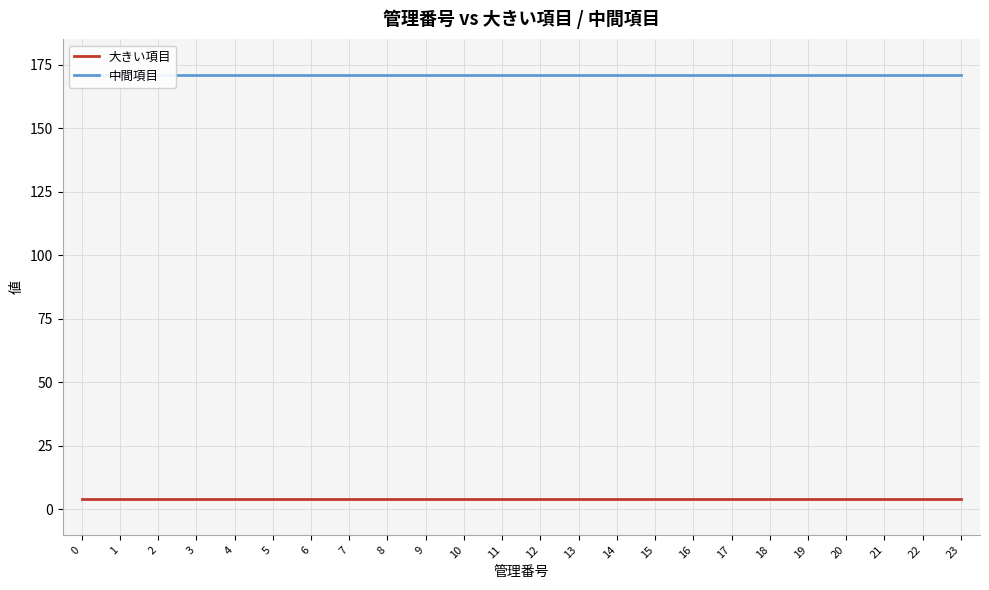

Reading right to left, transcribe all the data shown in this chart.

大きい項目: 23=4	22=4	21=4	20=4	19=4	18=4	17=4	16=4	15=4	14=4	13=4	12=4	11=4	10=4	9=4	8=4	7=4	6=4	5=4	4=4	3=4	2=4	1=4	0=4
中間項目: 23=171	22=171	21=171	20=171	19=171	18=171	17=171	16=171	15=171	14=171	13=171	12=171	11=171	10=171	9=171	8=171	7=171	6=171	5=171	4=171	3=171	2=171	1=171	0=171